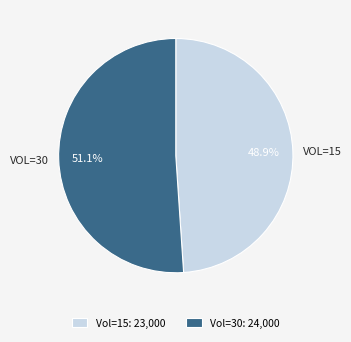

What is the total percentage of Vol=15: 23,000 and Vol=30: 24,000?

100.0%